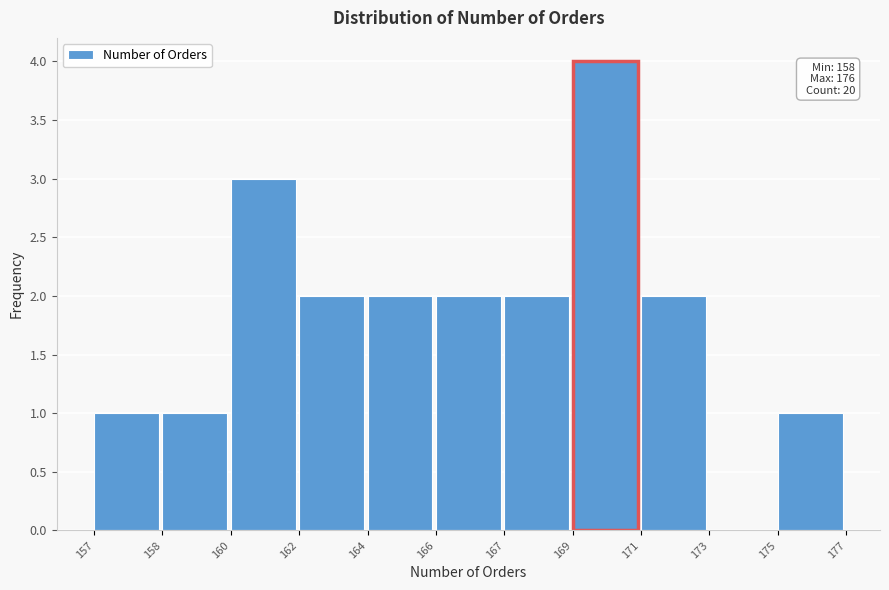

Reading left to right, what are all the values shown in this chart?

157=1	158=1	160=3	162=2	164=2	166=2	167=2	169=4	171=2	173=0	175=1